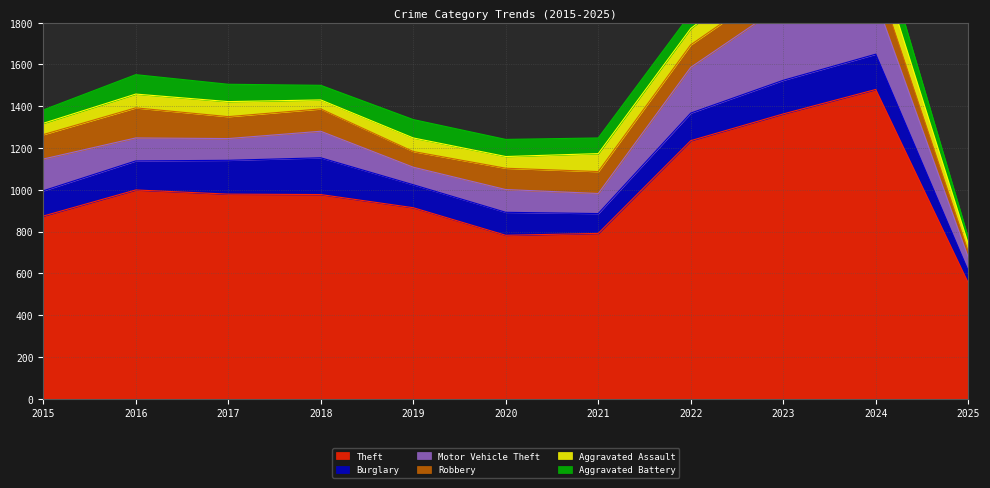

What is the value of the Robbery point at the 1st from the left?

117